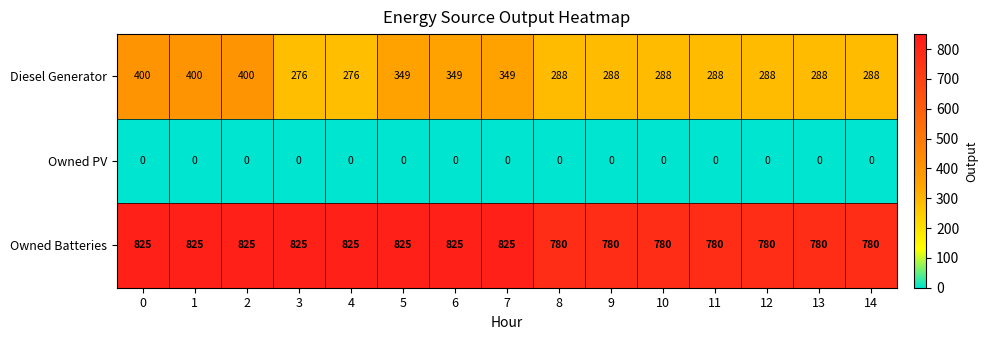

Is it true that Owned Batteries equals 825 at 7?

True